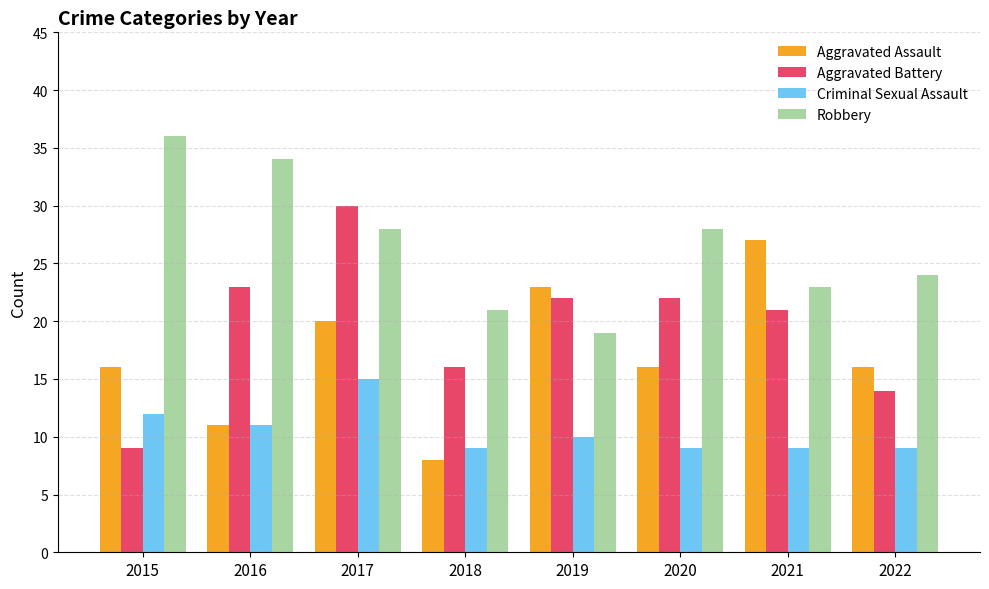

Does the chart contain any negative values?

No